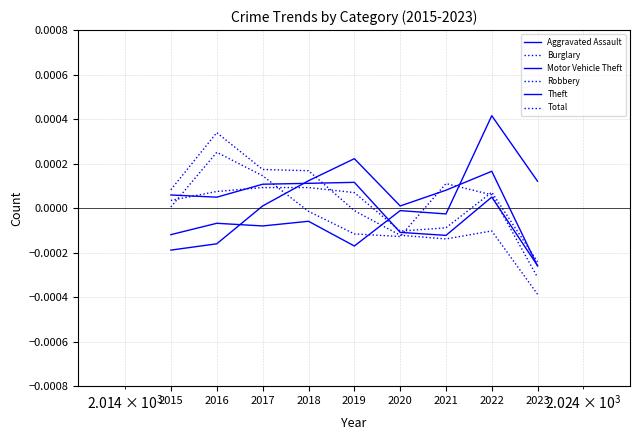

Count the number of categories in the chart.

9